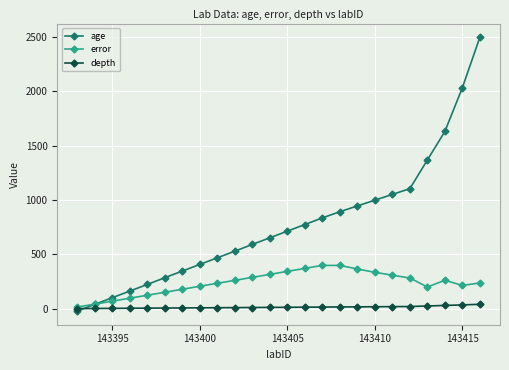

Rank the series by their maximum value, from lowest to highest.

depth, error, age